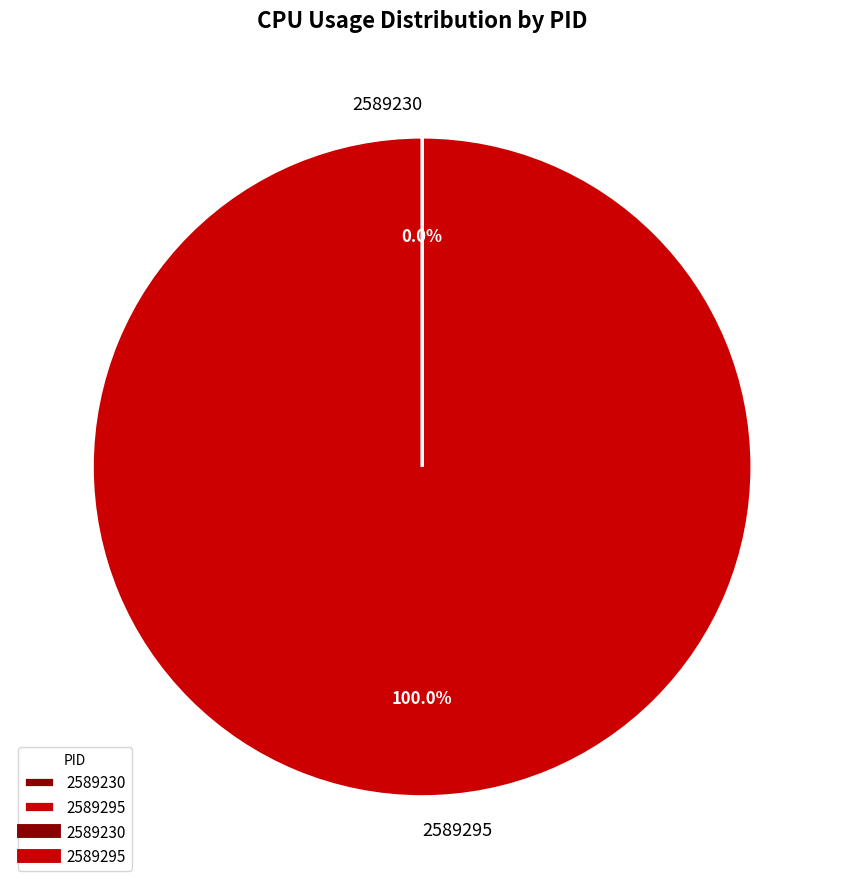

Which category has the biggest portion of the pie?

2589295